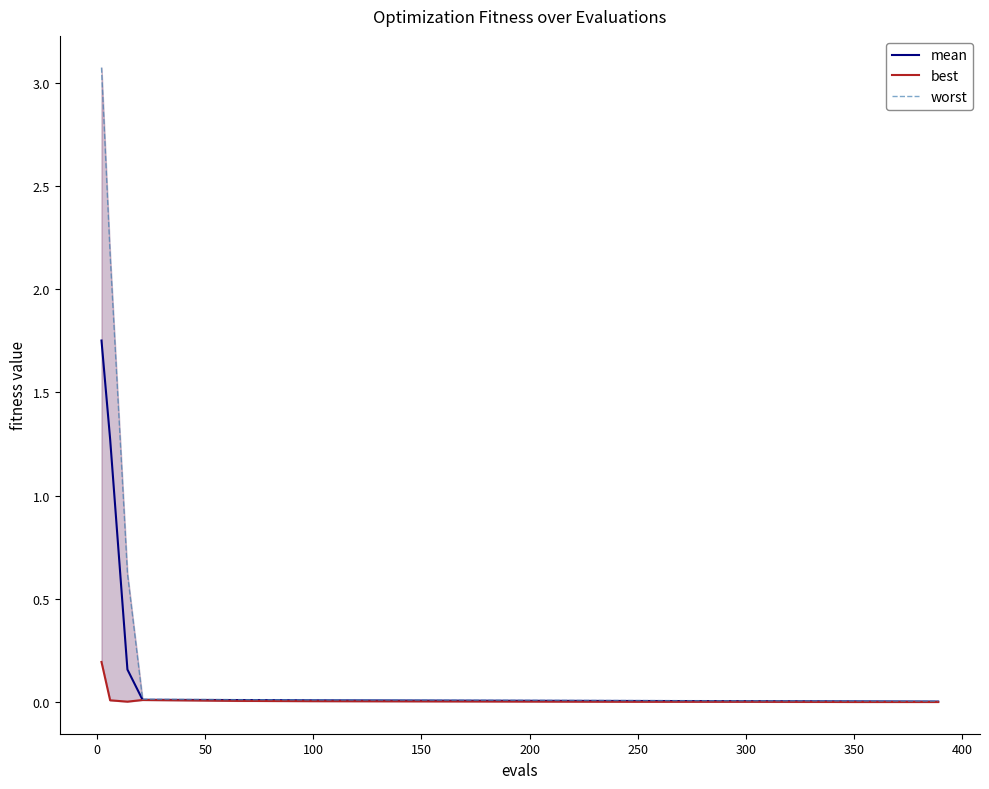

What is the sum of all best values?

0.2